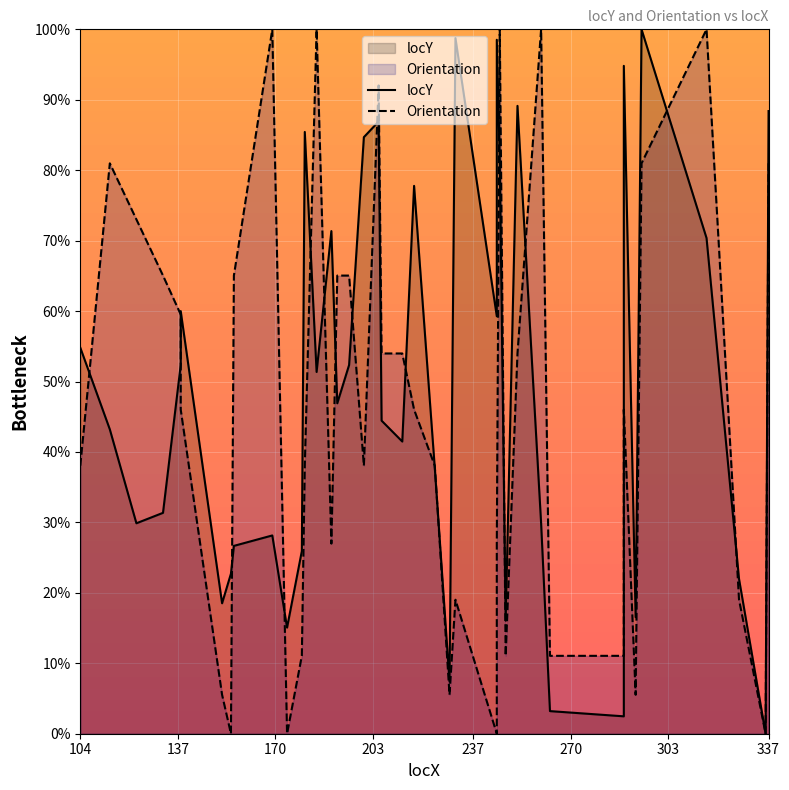

At how many categories does at least one series exceed 69?

18